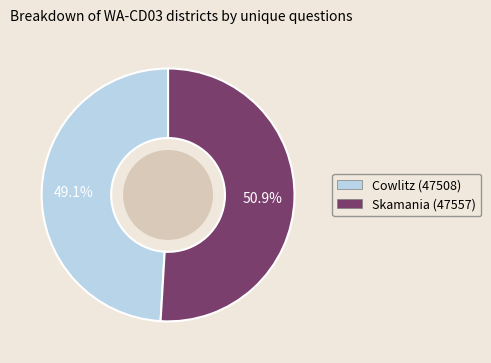

To the nearest percent, what is the difference between the Cowlitz (47508) and Skamania (47557) slice percentages?

2%